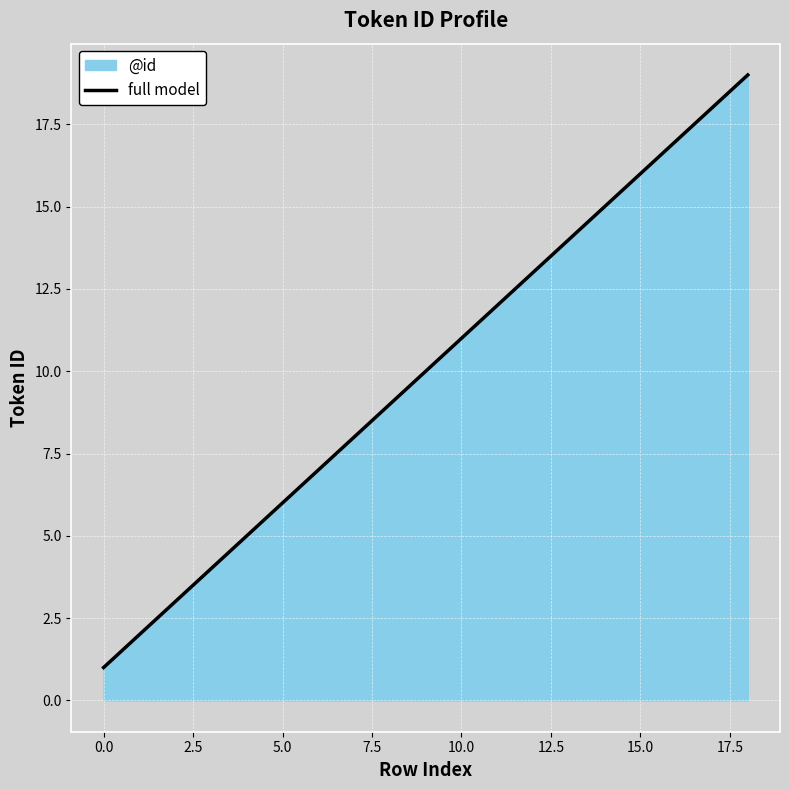

True or false: the data shows 3 at 6.

False